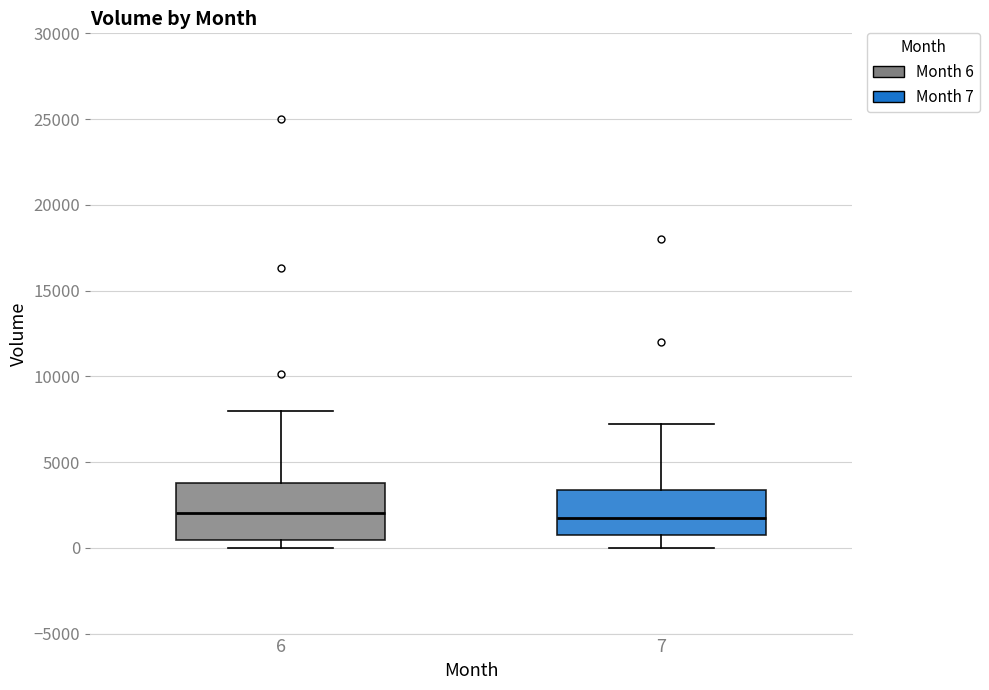

Reading left to right, transcribe this box plot: for each box, give where its median line is, the range the box spans, and where its two whiskers end, as read against the y-axis. The values are not printed on the chart, so give them approximately, as read against the axis.

6: median 2000, box 500 to 4000, whiskers 0 to 8000
7: median 2000, box 1000 to 3500, whiskers 0 to 7000